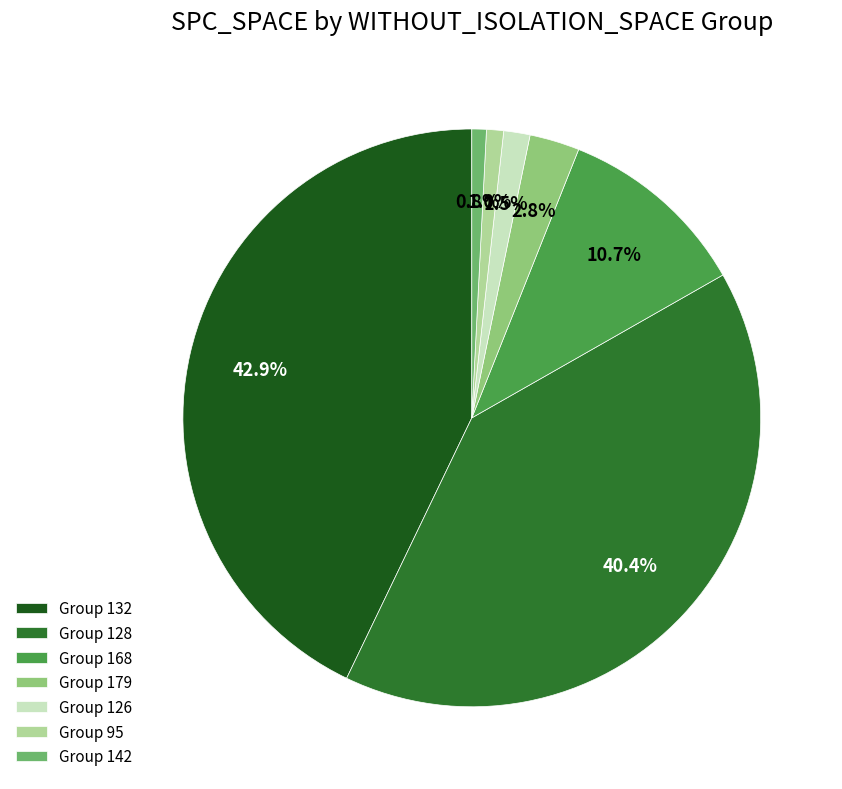

Which has a higher value, Group 132 or Group 95?

Group 132